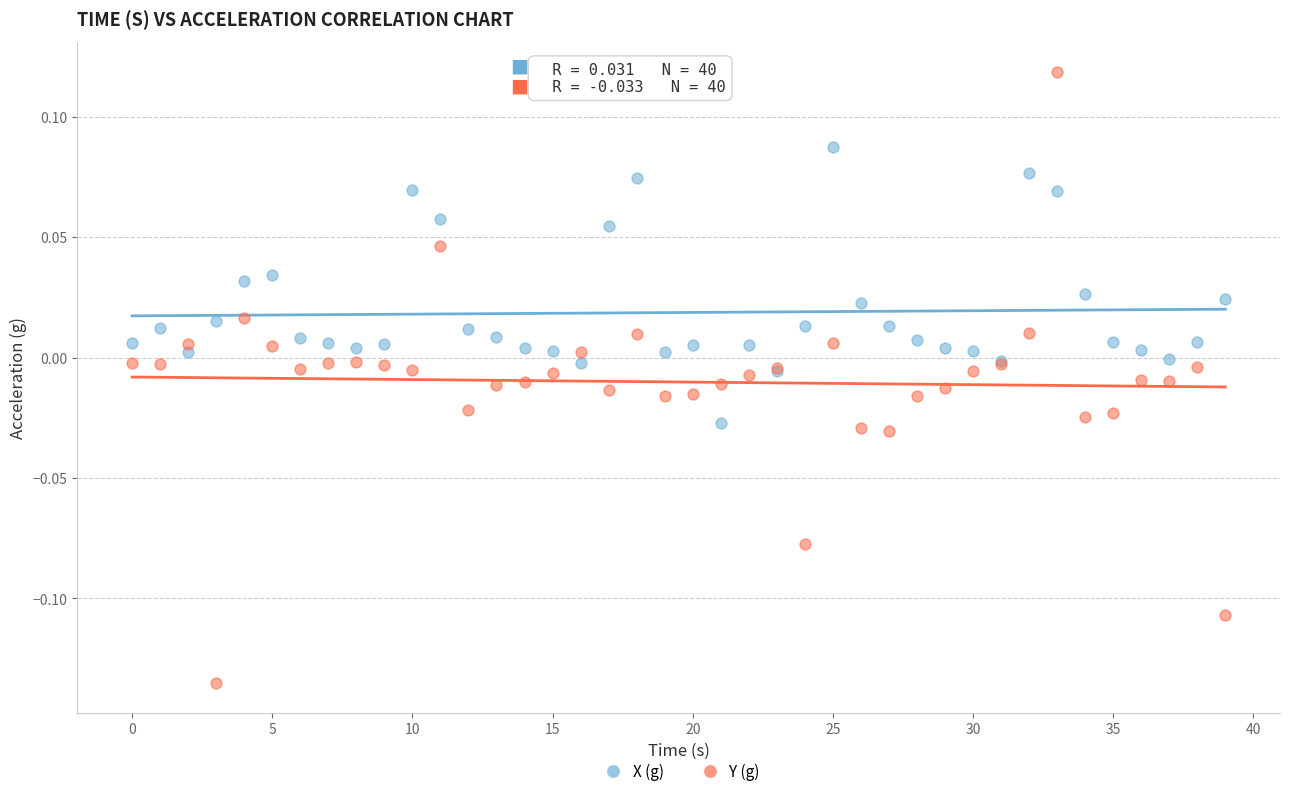

Which series has the widest spread of Y values?

Y (g)